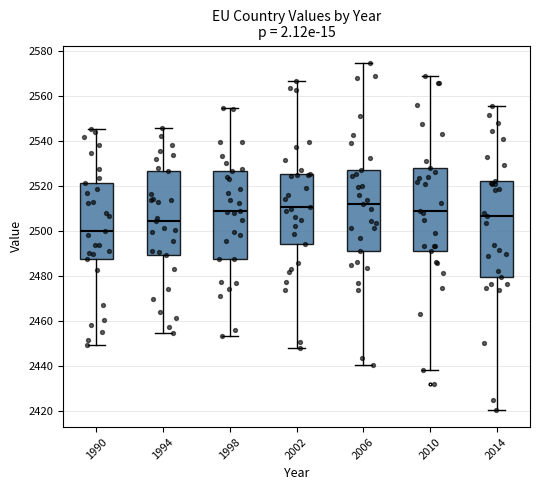

Reading left to right, transcribe this box plot: for each box, give where its median line is, the range the box spans, and where its two whiskers end, as read against the y-axis. The values are not printed on the chart, so give them approximately, as read against the axis.

1990: median 2500, box 2488 to 2522, whiskers 2450 to 2546
1994: median 2504, box 2490 to 2526, whiskers 2454 to 2546
1998: median 2508, box 2488 to 2526, whiskers 2454 to 2554
2002: median 2510, box 2494 to 2526, whiskers 2448 to 2566
2006: median 2512, box 2490 to 2528, whiskers 2440 to 2574
2010: median 2510, box 2492 to 2528, whiskers 2438 to 2570
2014: median 2506, box 2480 to 2522, whiskers 2420 to 2556